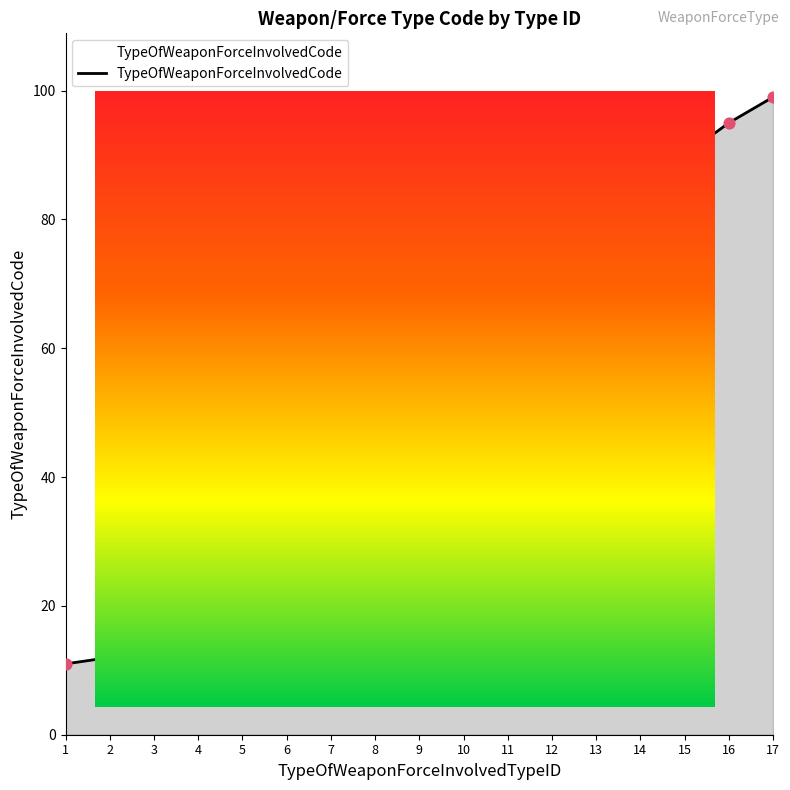

Which has a higher value, 9 or 4?

9